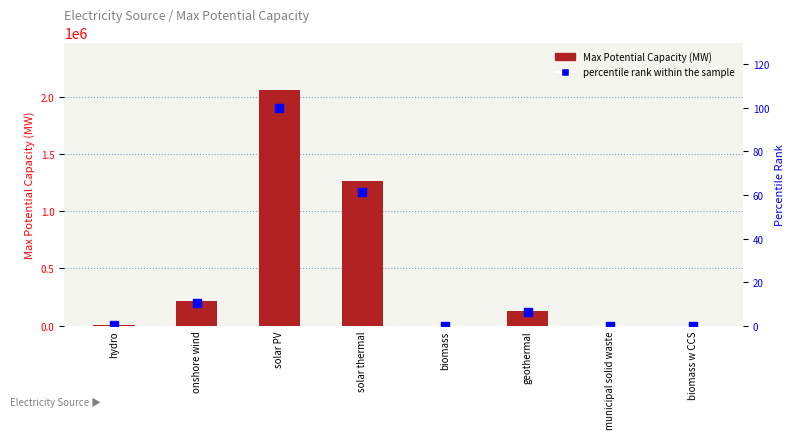

What is the total value across all series at biomass w CCS?

971.7